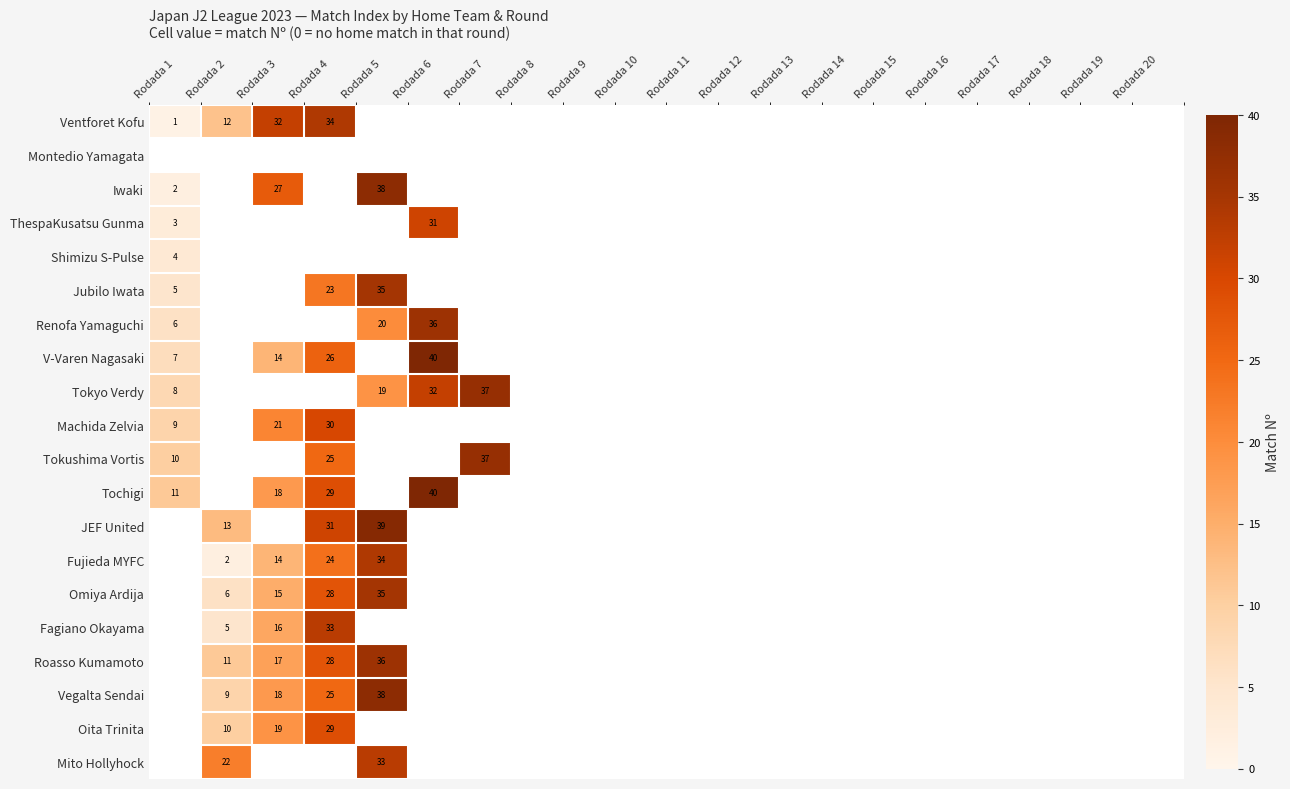

Count the number of categories in the chart.

20